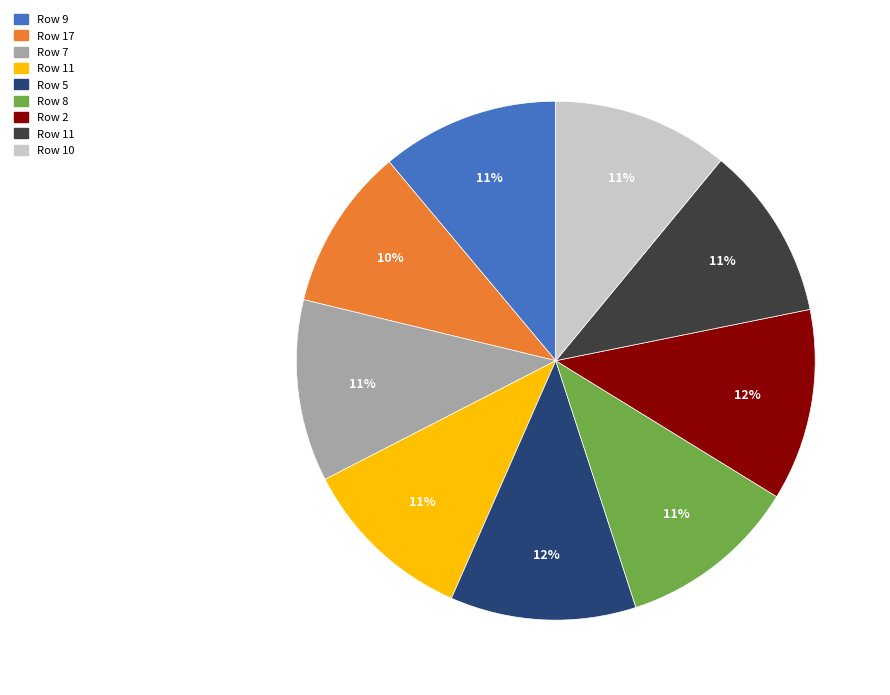

Is there a majority slice in this chart?

No